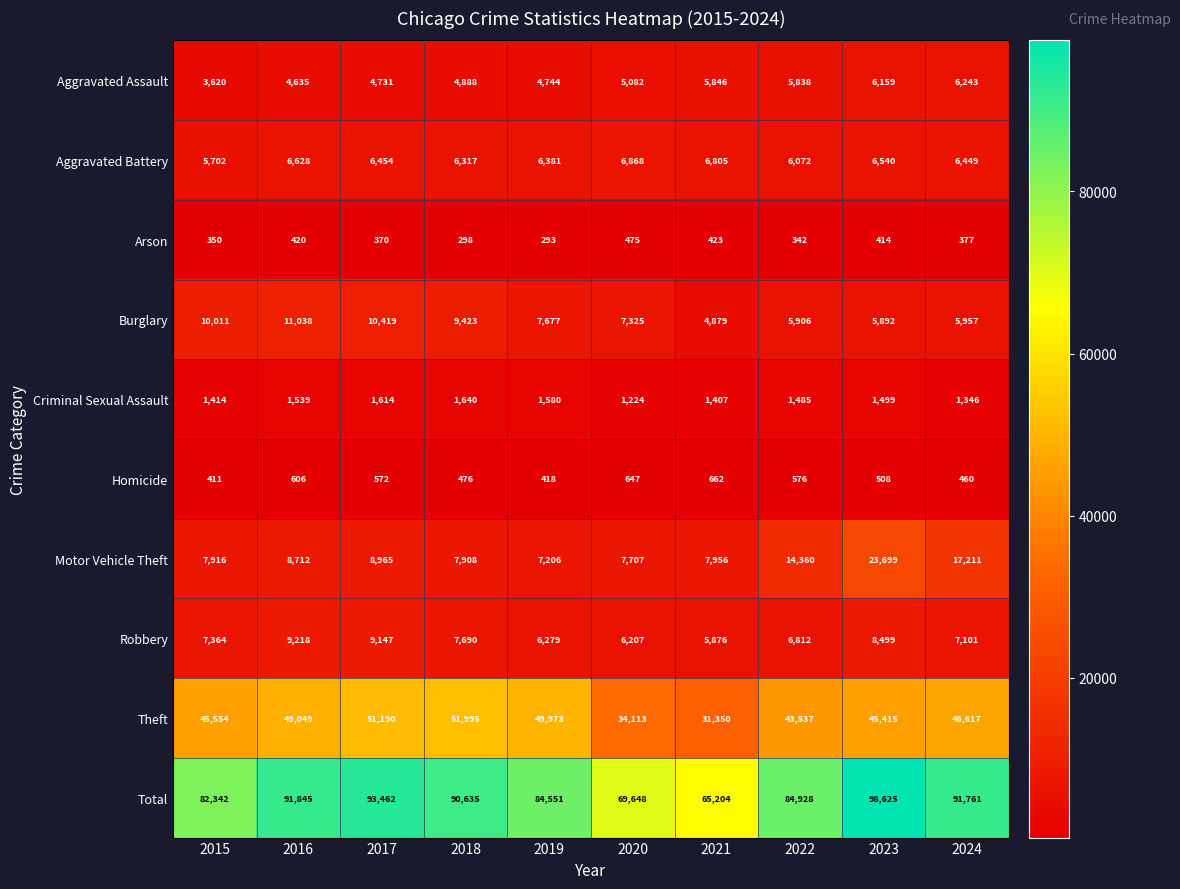

What is the difference between the maximum and second lowest values in the Homicide series?

244